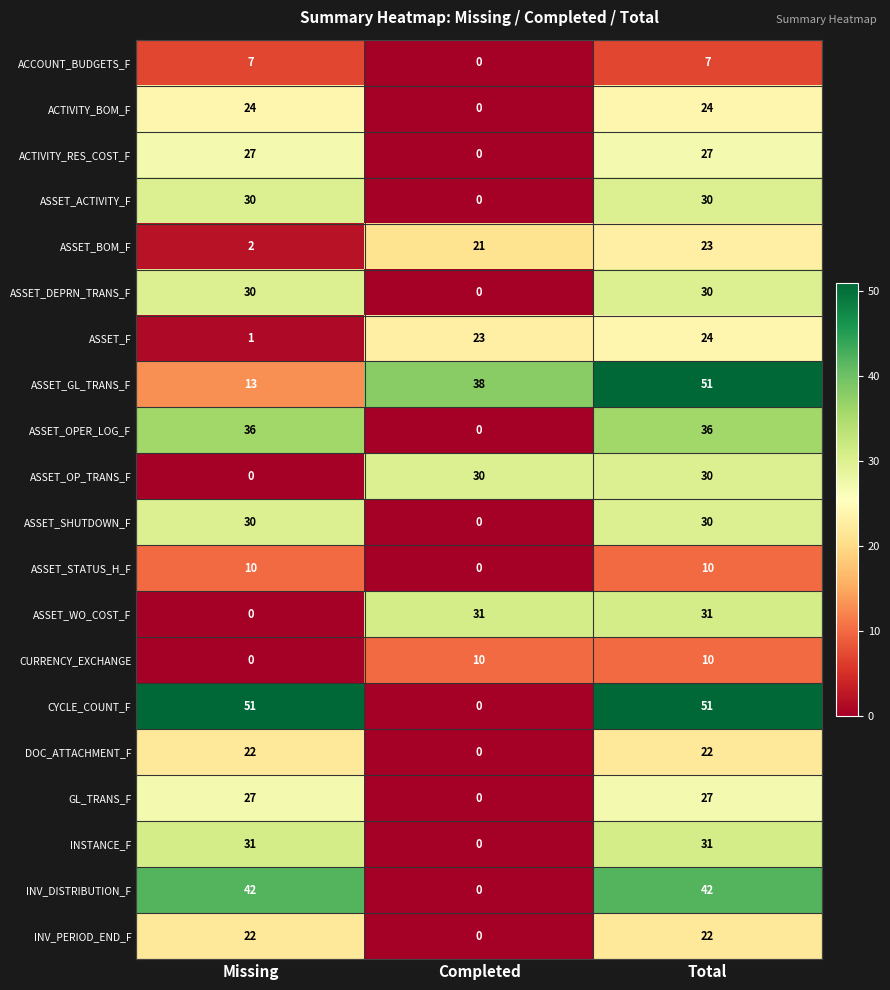

Which category has the lowest value in the ASSET_F series?

Missing